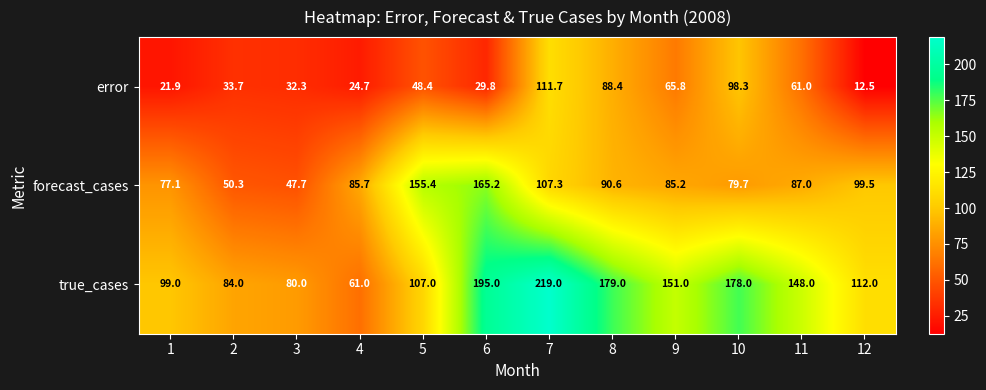

Which series has the largest total across all categories?

true_cases